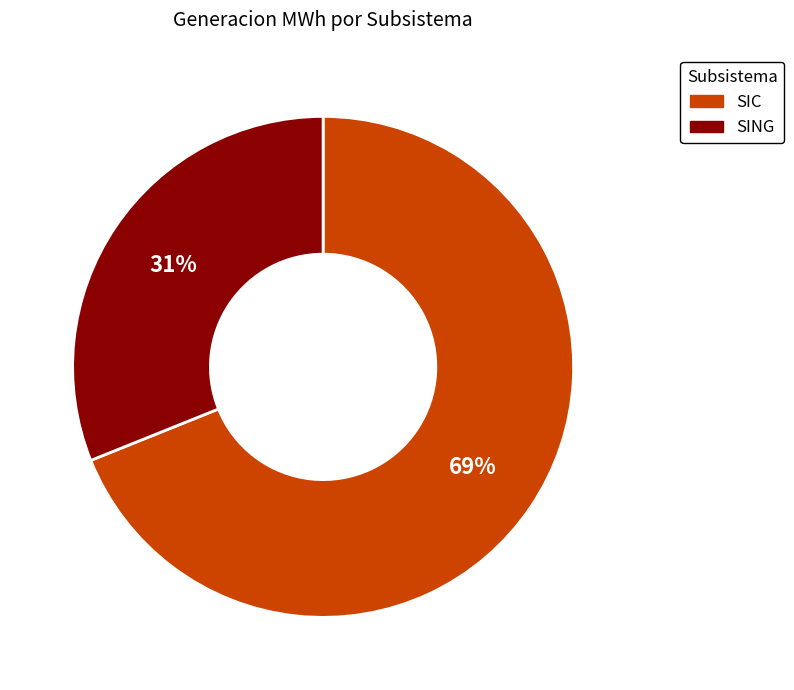

Rank the categories by value from lowest to highest.

SING, SIC